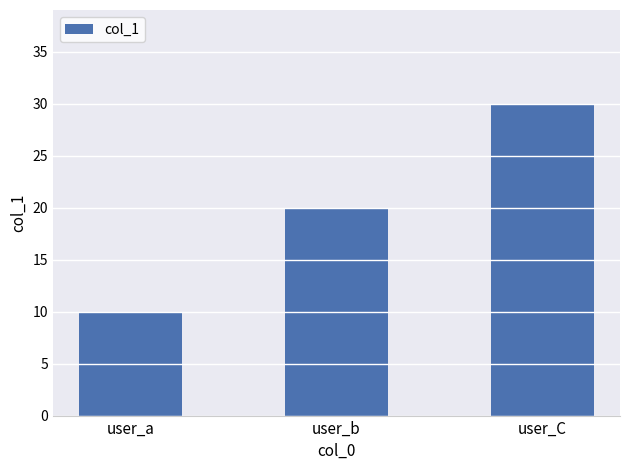

What is the value of the 3rd bar from the left?

30